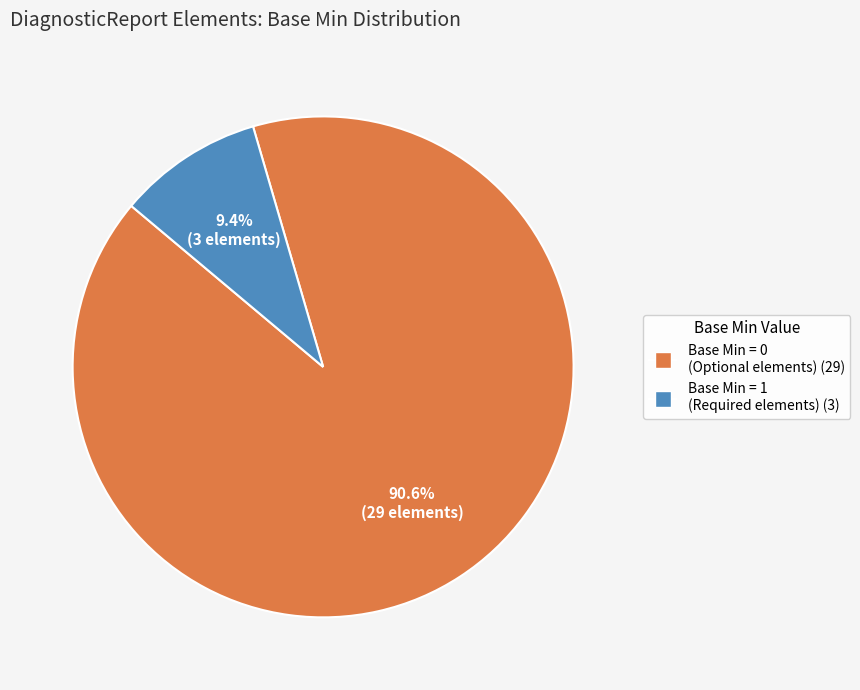

Does any single category account for the majority?

Yes